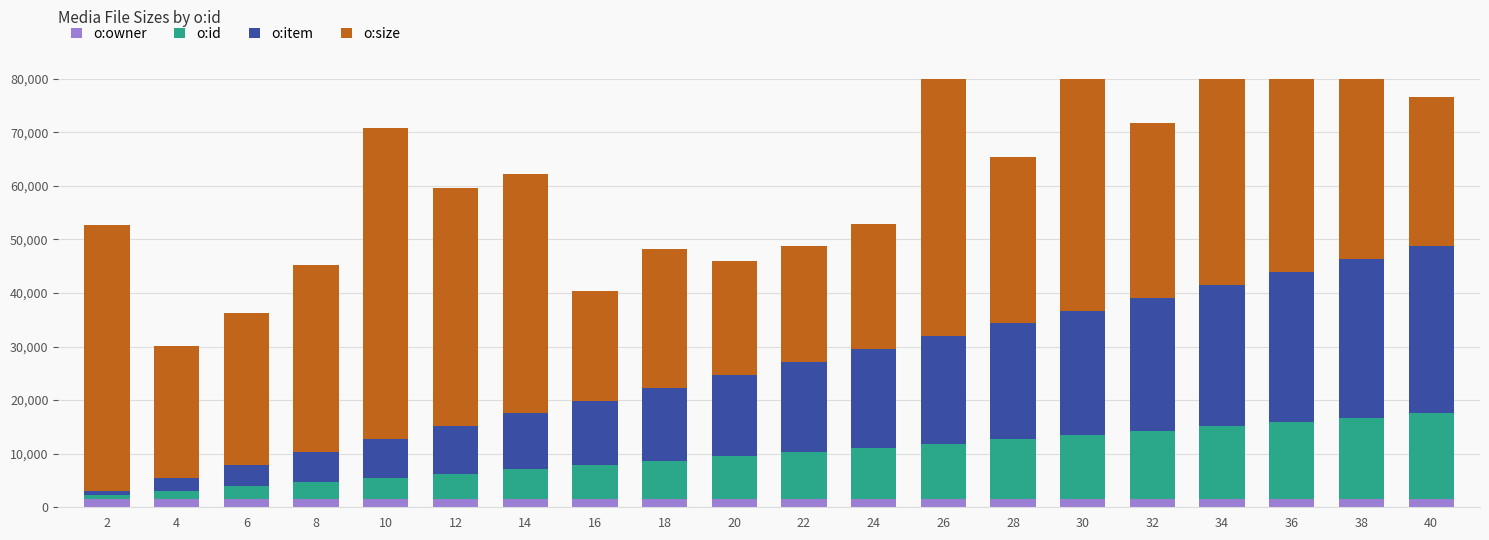

Between 12 and 14, which is larger?

12